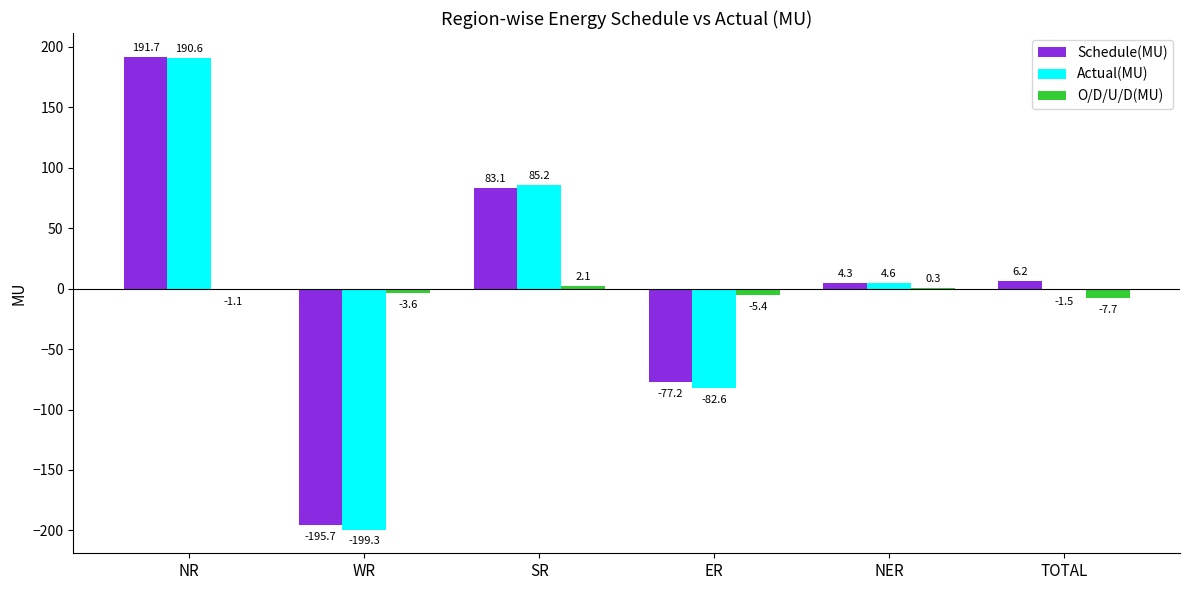

Which series changed the most between WR and TOTAL?

Schedule(MU)